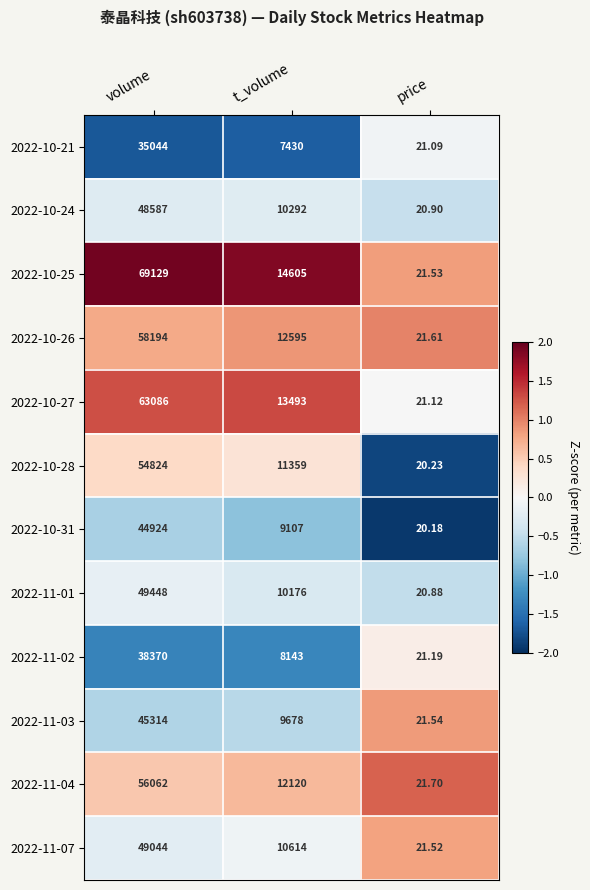

At which category is the sum across all series the highest?

volume